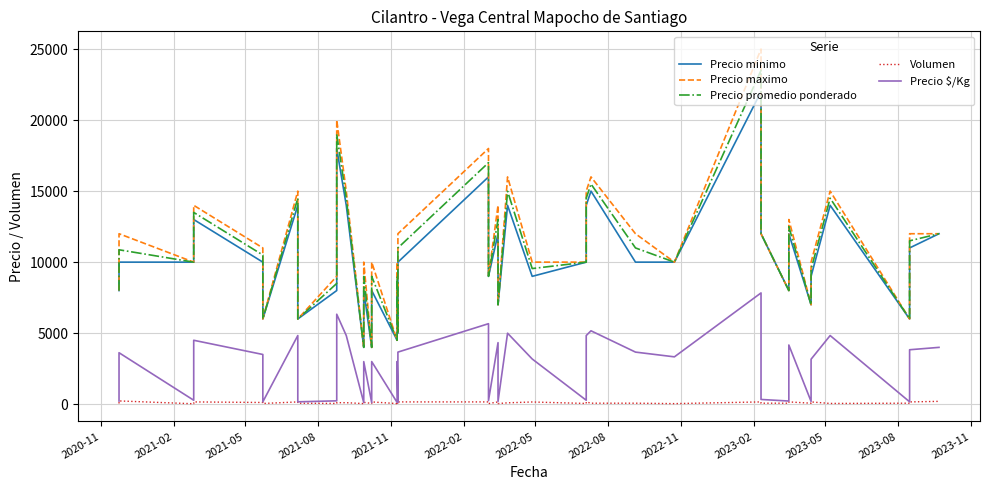

What are all the series names shown in the legend?

Precio minimo, Precio maximo, Precio promedio ponderado, Volumen, Precio $/Kg